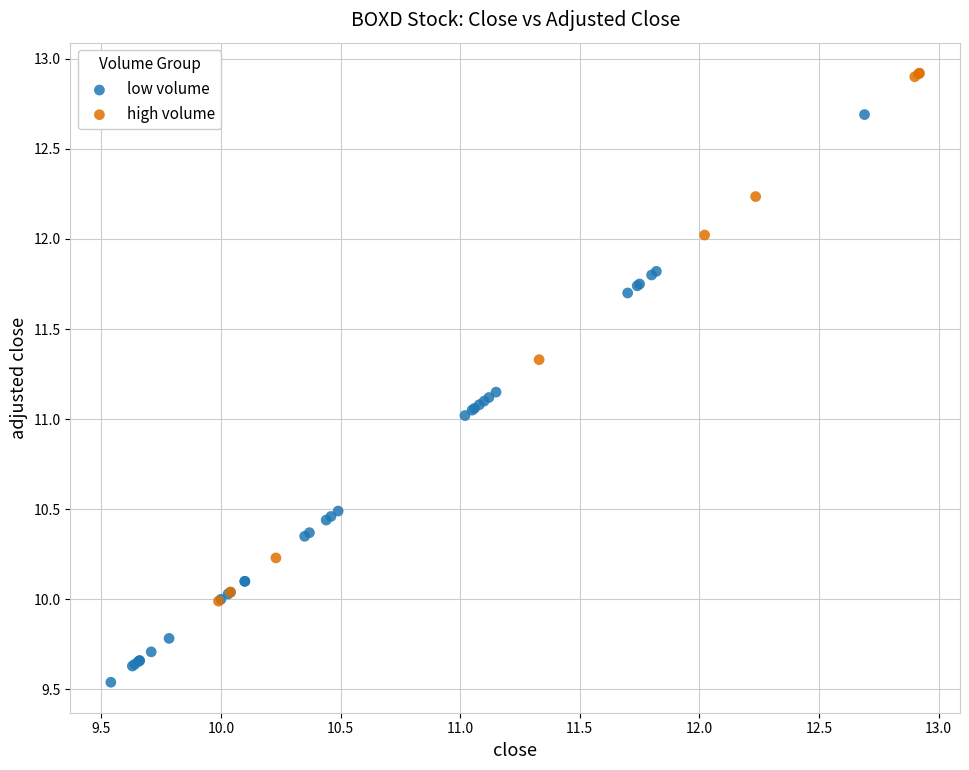

Which series contains the lowest Y value?

low volume